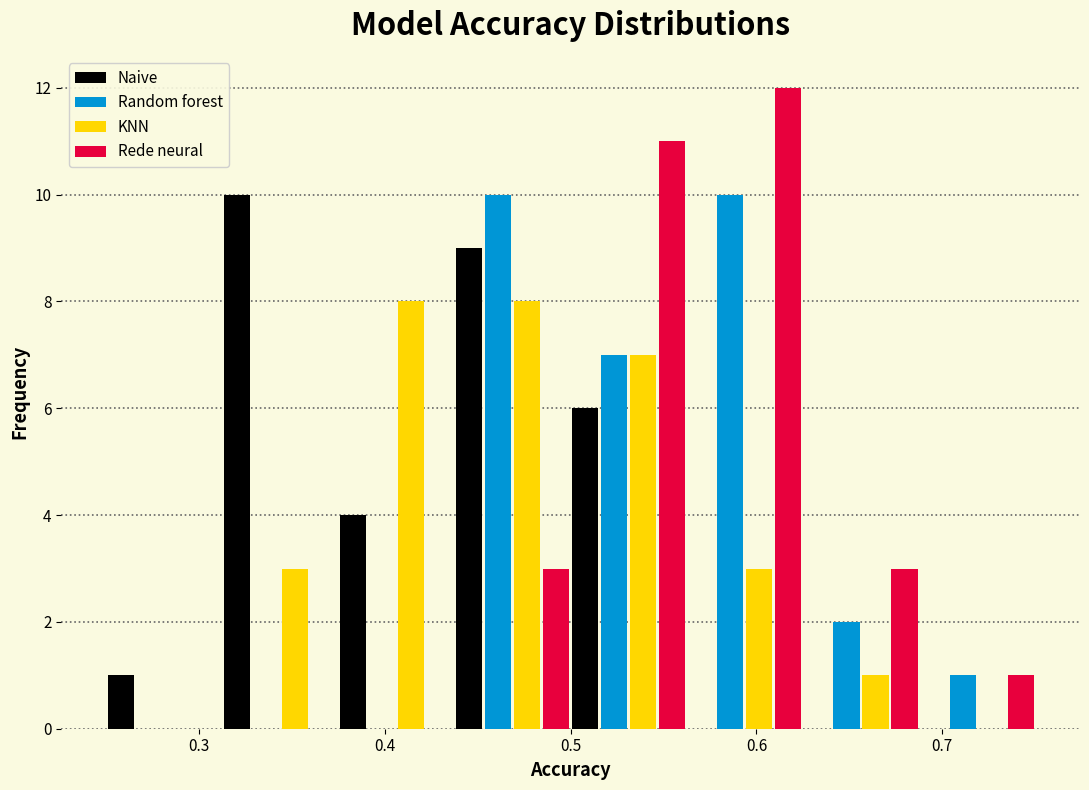

What is the height of the Rede neural bar covering 0.63 to 0.69 on the x-axis? Neither the bar edges nor the heights are printed on the chart, so give them approximately, as read against the axes.

3